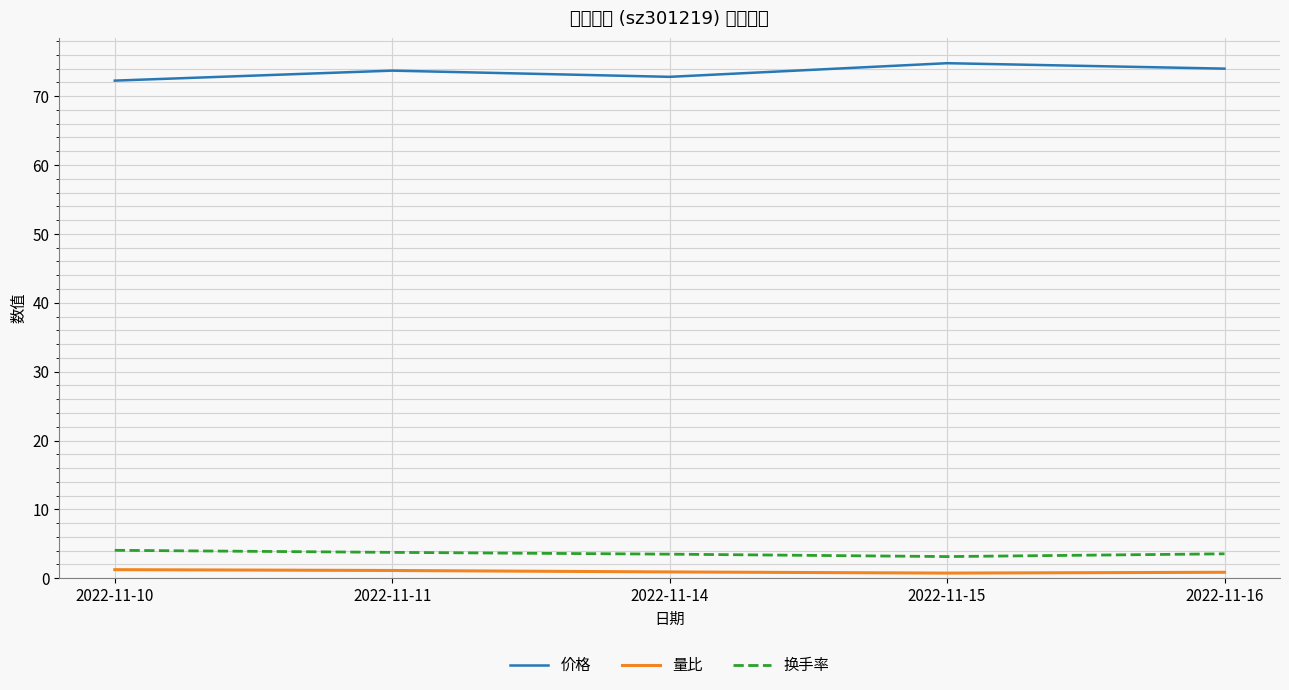

Rank the series at 2022-11-11 from lowest to highest value.

量比, 换手率, 价格